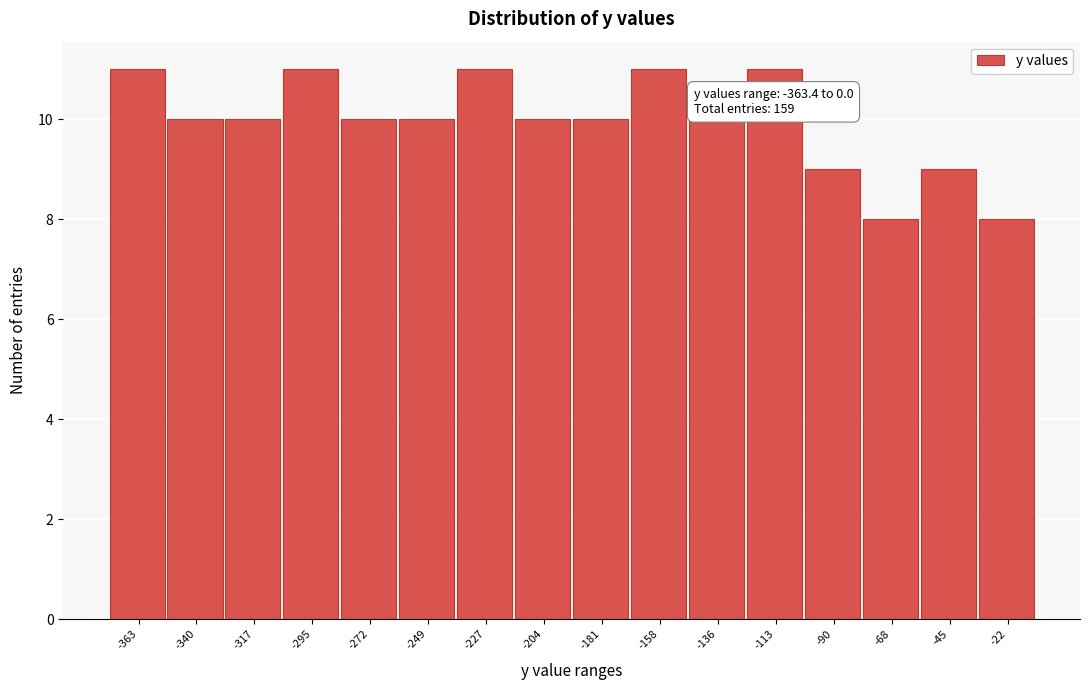

Reading right to left, what are all the values shown in this chart?

8	9	8	9	11	10	11	10	10	11	10	10	11	10	10	11